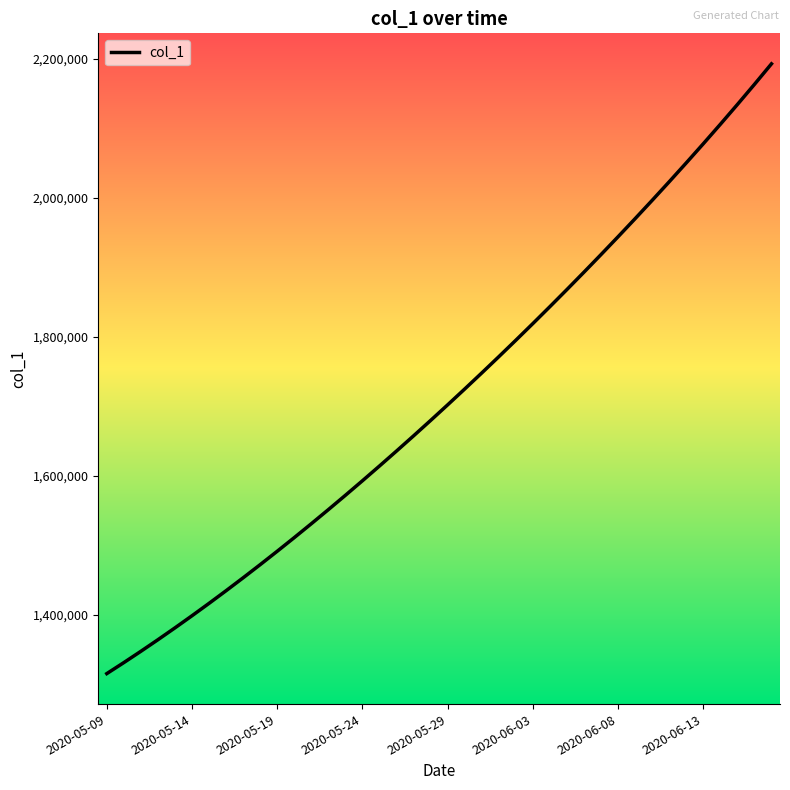

What is the difference between the maximum and minimum values?

877481.0